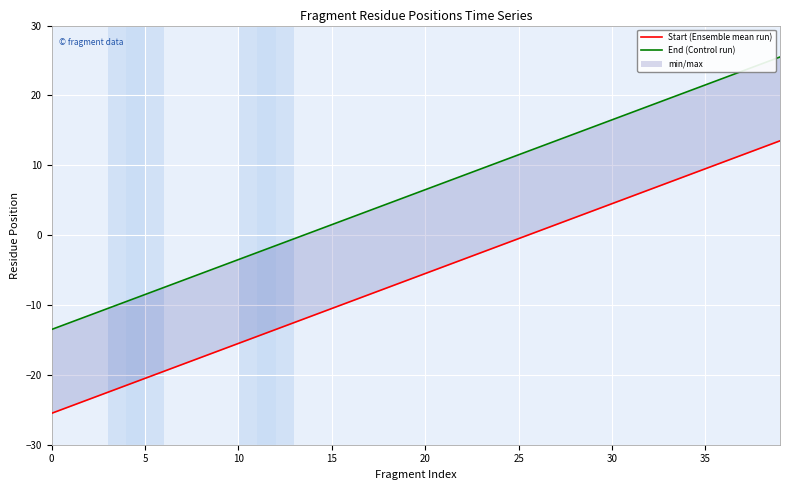

True or false: End (Control run) and Start (Ensemble mean run) cross at least once.

False